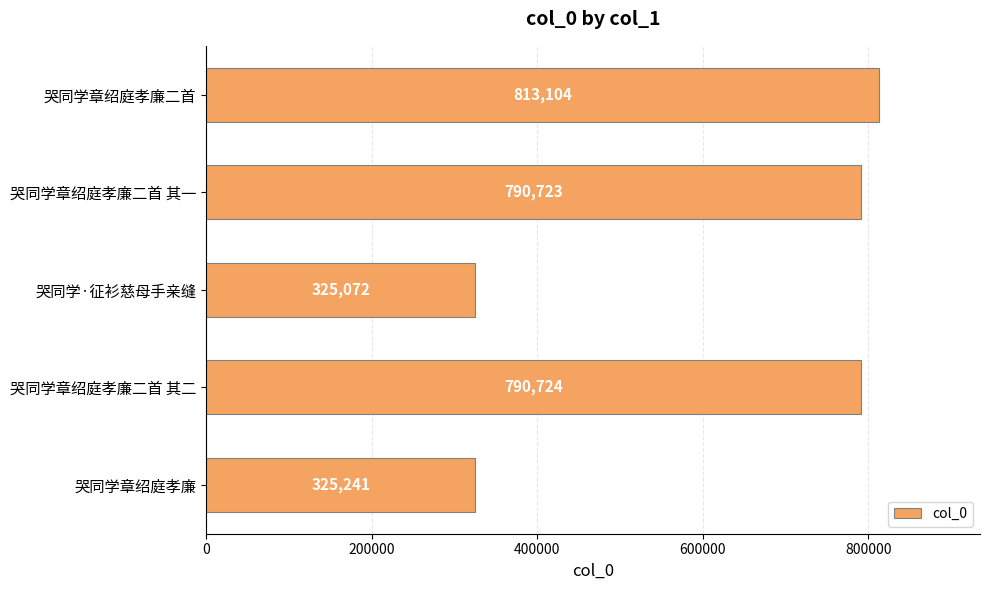

List the labels in order of value, largest first.

哭同学章绍庭孝廉二首, 哭同学章绍庭孝廉二首 其二, 哭同学章绍庭孝廉二首 其一, 哭同学章绍庭孝廉, 哭同学·征衫慈母手亲缝